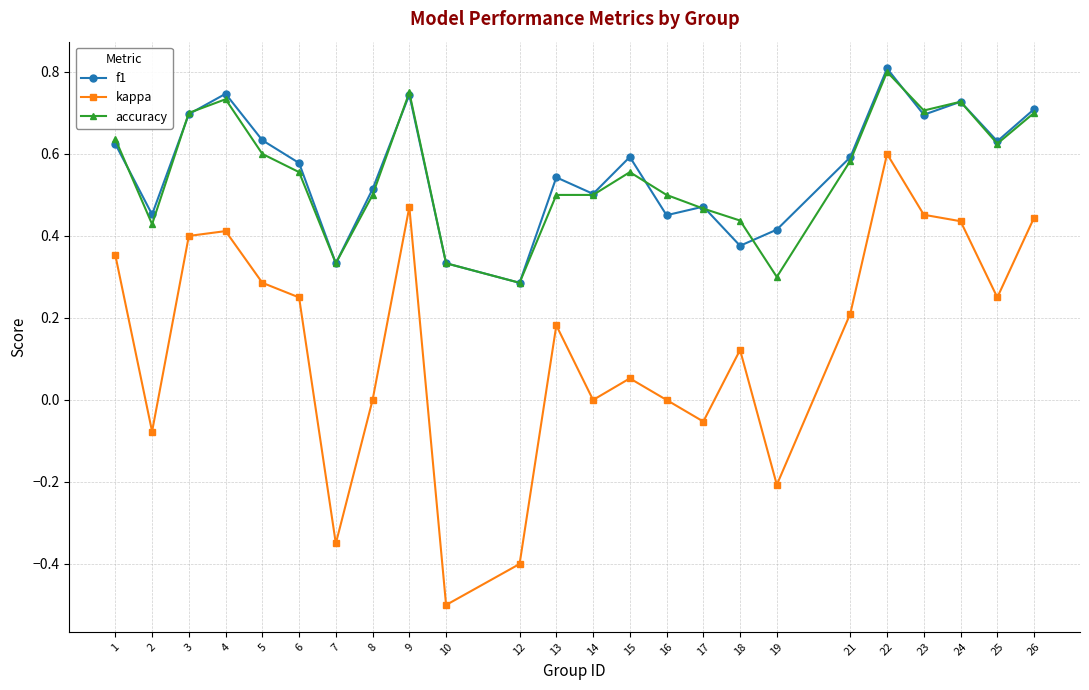

At which category is the sum across all series the highest?

22